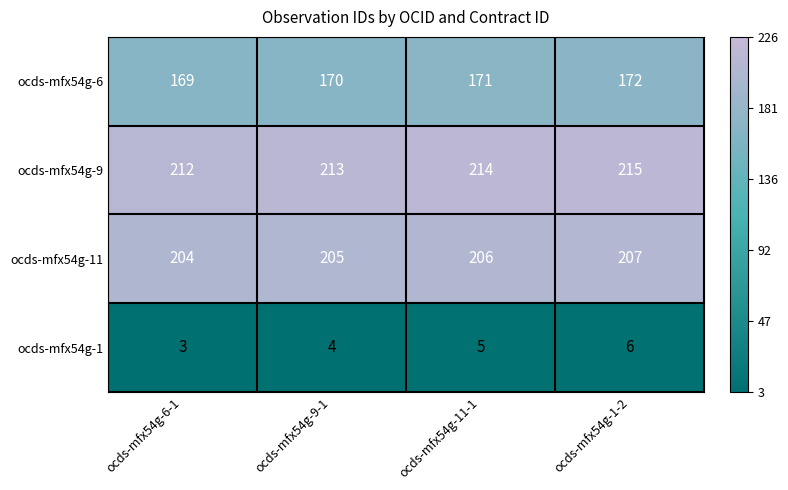

What value does the ocds-mfx54g-6 series have at ocds-mfx54g-6-1?

169